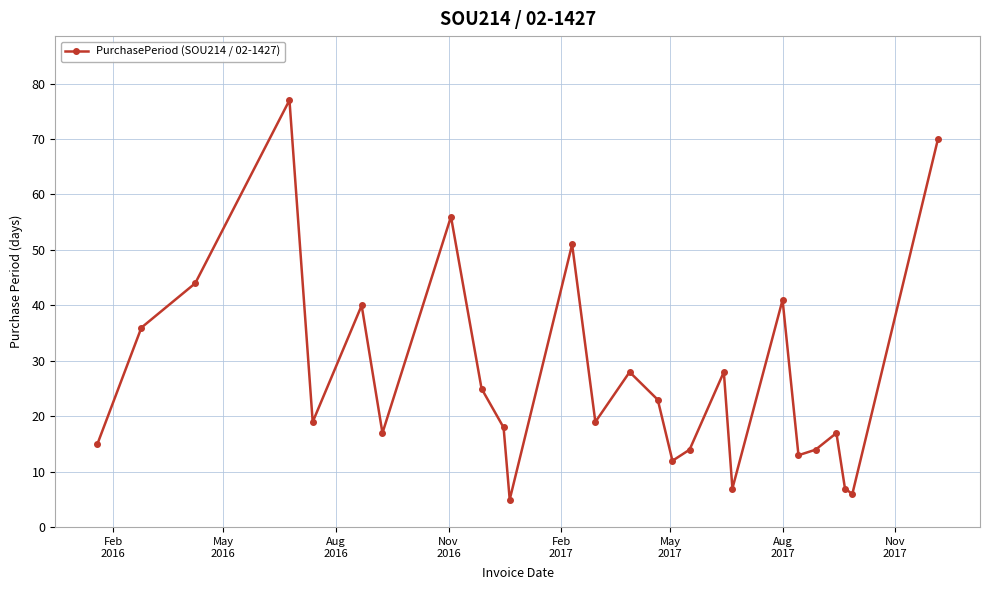

What is the minimum value shown in the chart?

5